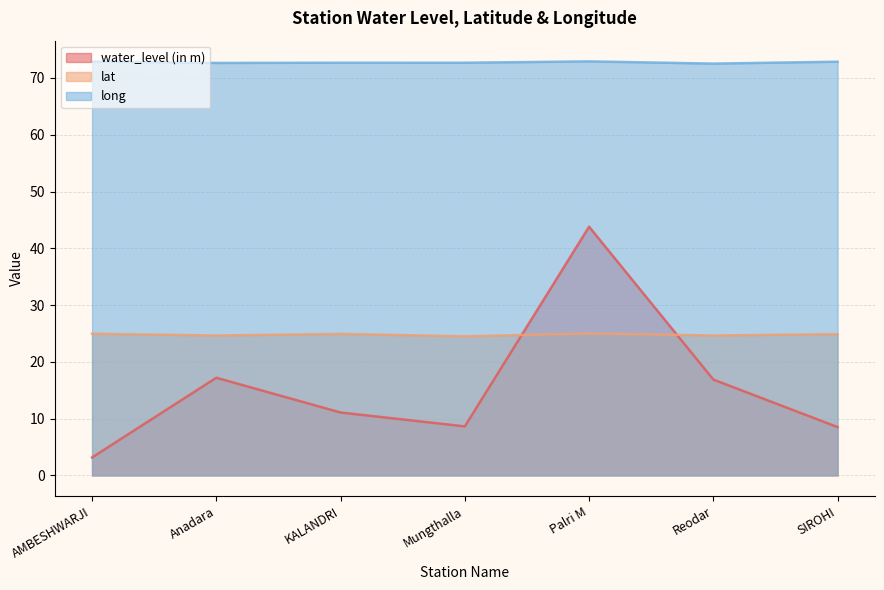

What is the difference between the water_level (in m) values at Reodar and KALANDRI?

5.8